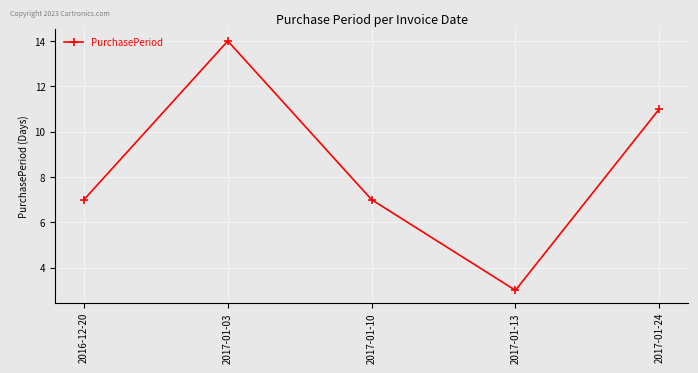

How many interior local valleys (lower than both neighbors) does the data have?

1